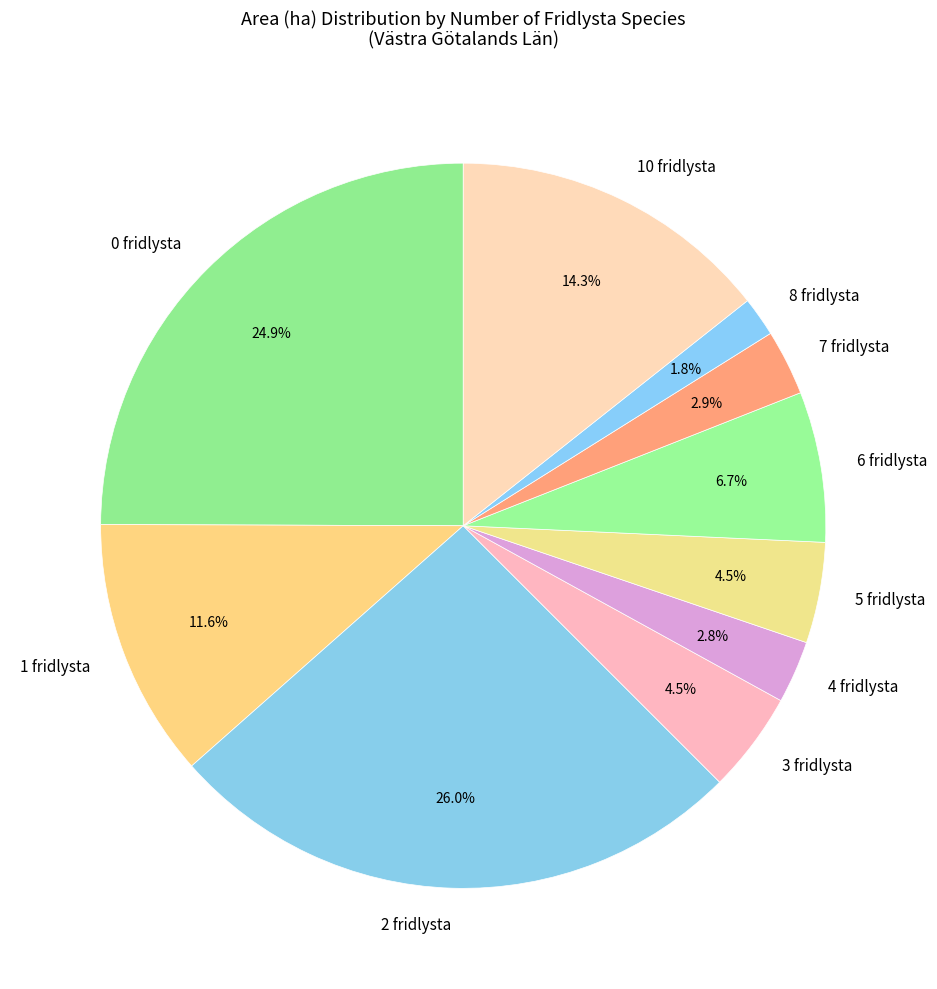

How many segments does this pie chart have?

10